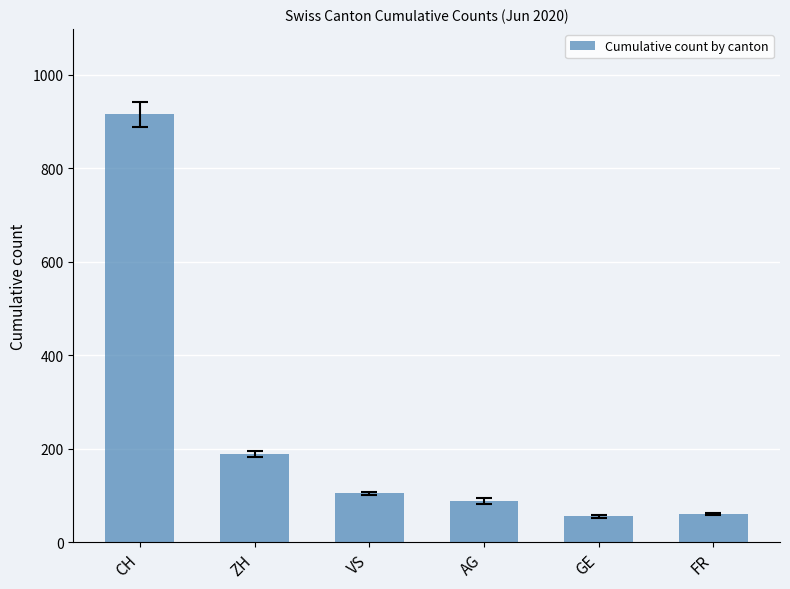

What is the maximum value shown in the chart?

915